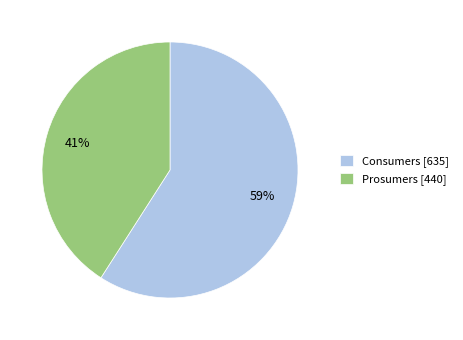

To the nearest percent, what is the combined percentage of Prosumers and Consumers?

100%